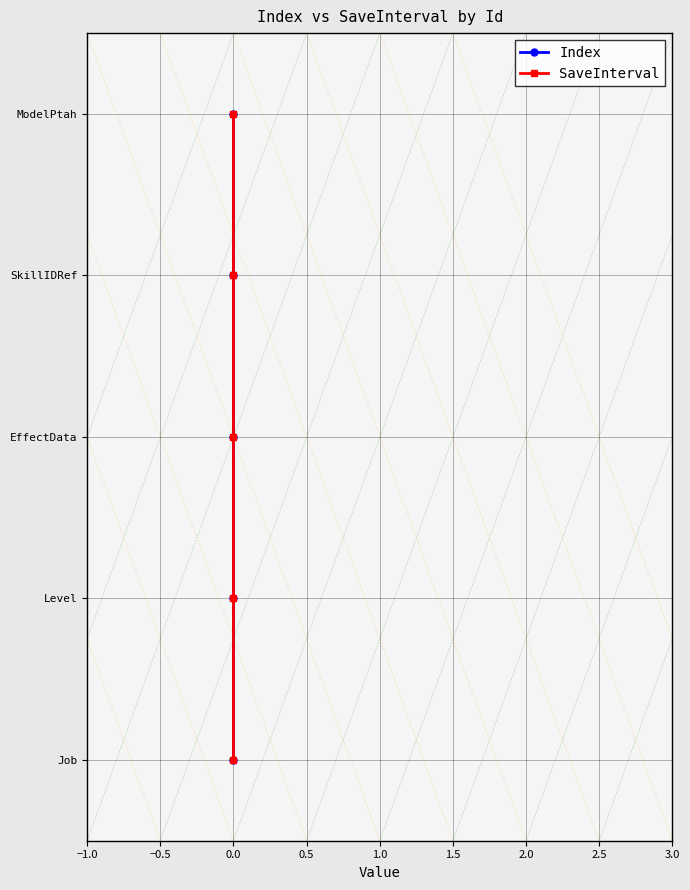

What are all the series names shown in the legend?

Index, SaveInterval